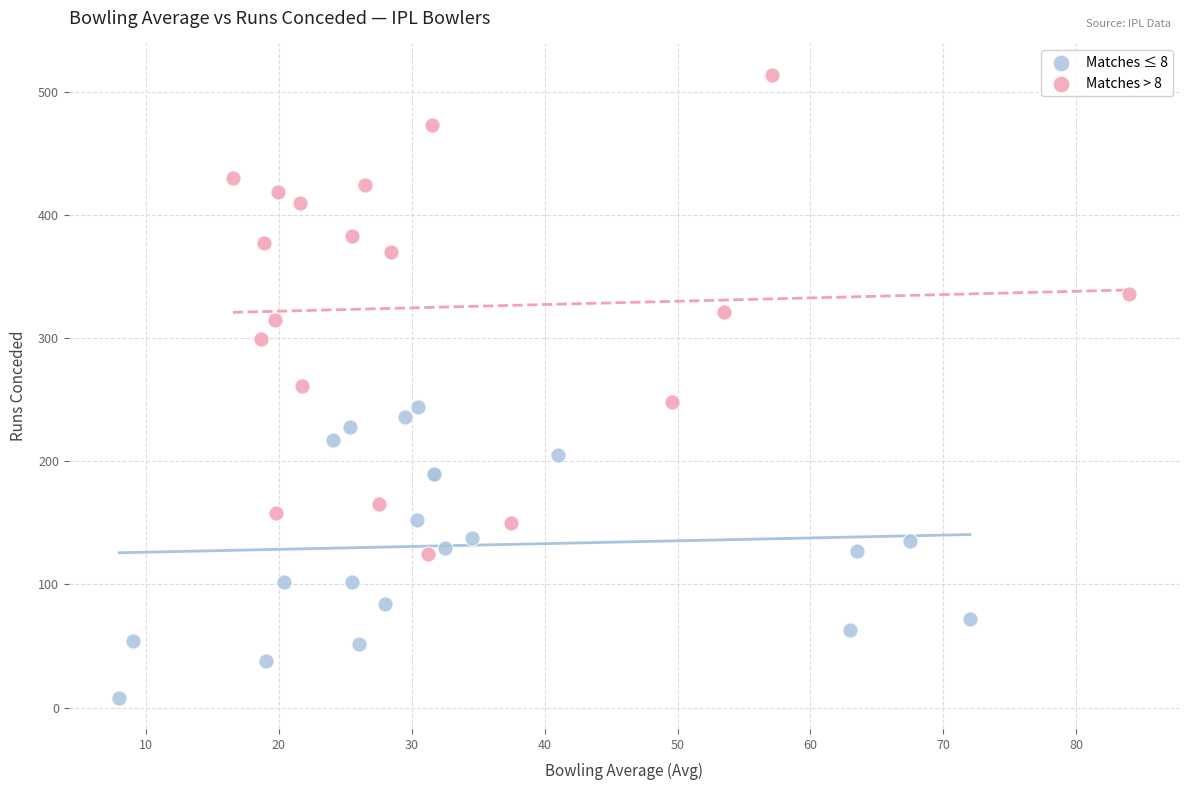

What are all the series names shown in the legend?

Matches ≤ 8, Matches > 8